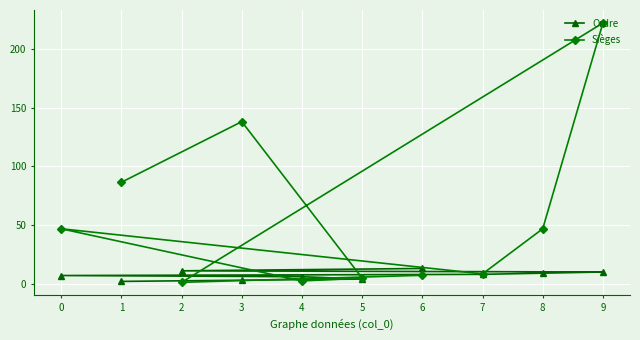

What is the total value across all series at 6?

20.2